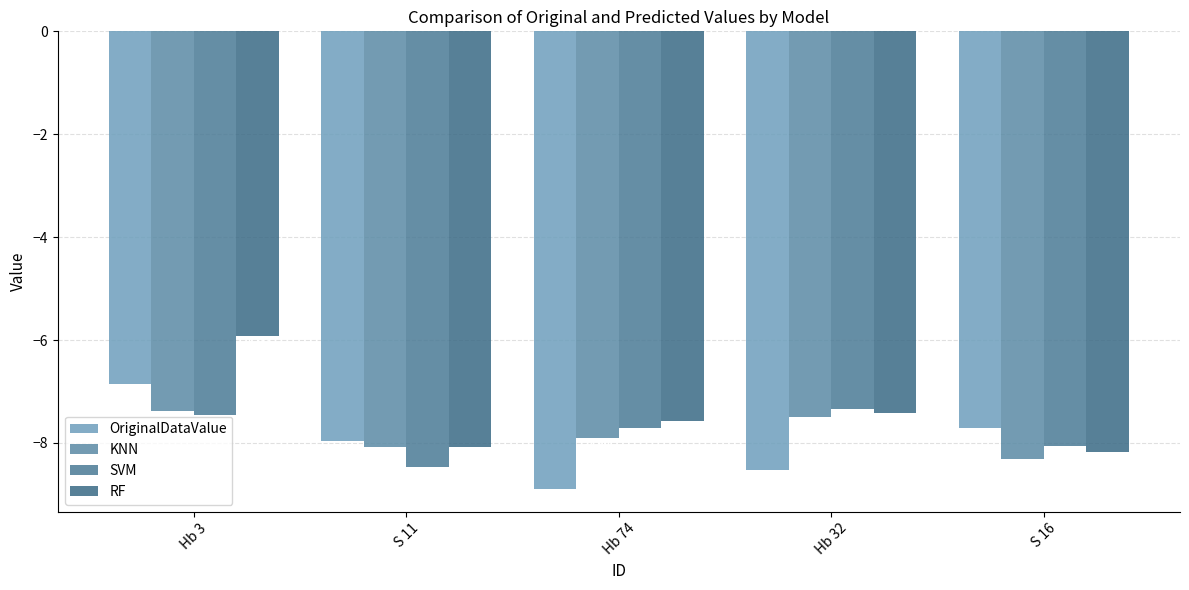

Where is KNN nearest to the value -7?

Hb 3